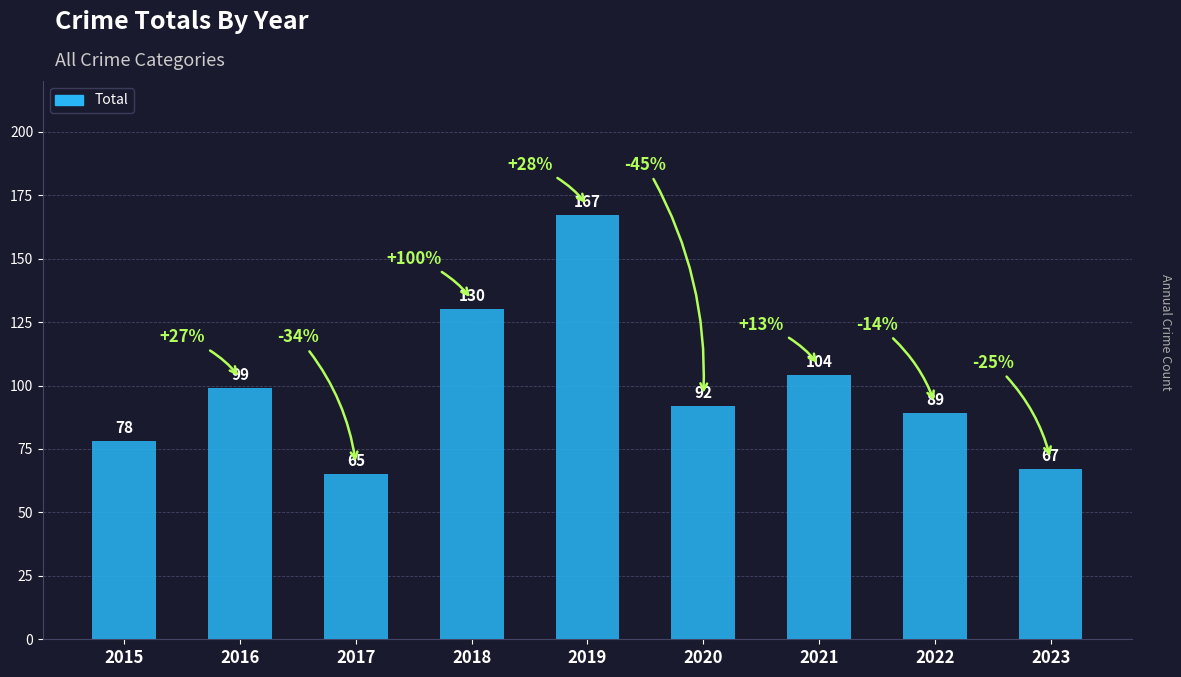

Rank the categories by value from lowest to highest.

2017, 2023, 2015, 2022, 2020, 2016, 2021, 2018, 2019